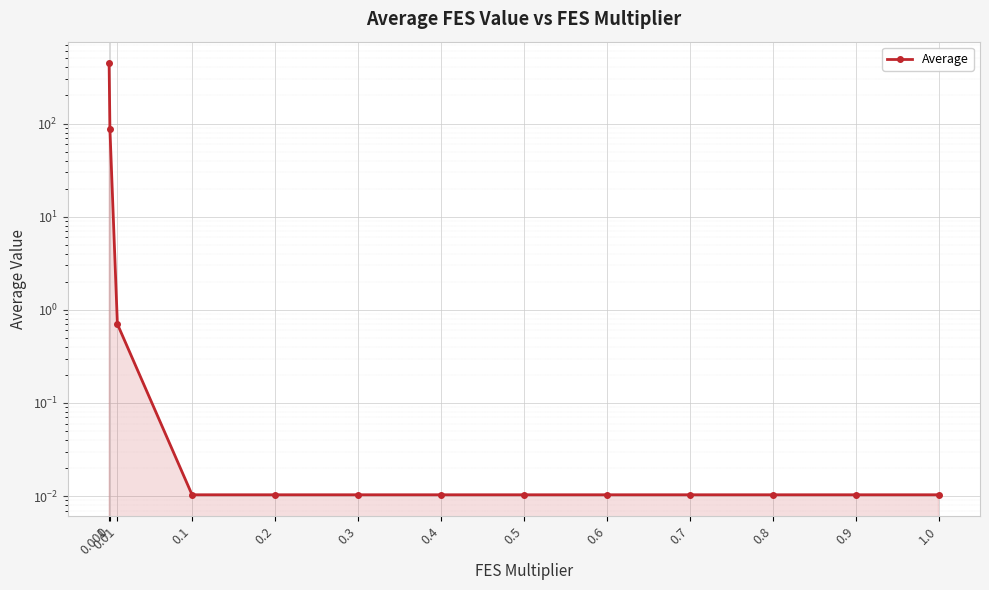

Is it true that the value at 0.5 is 0.0?

False